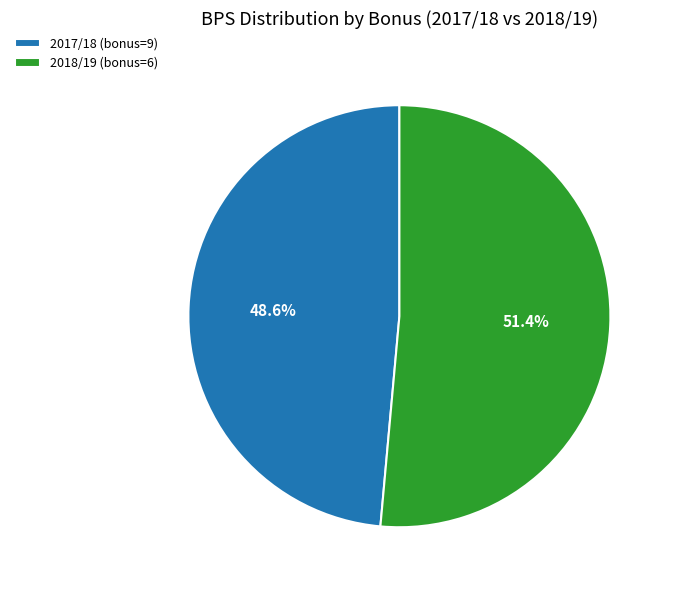

To the nearest percent, what is the difference between the largest and smallest slice percentages?

3%